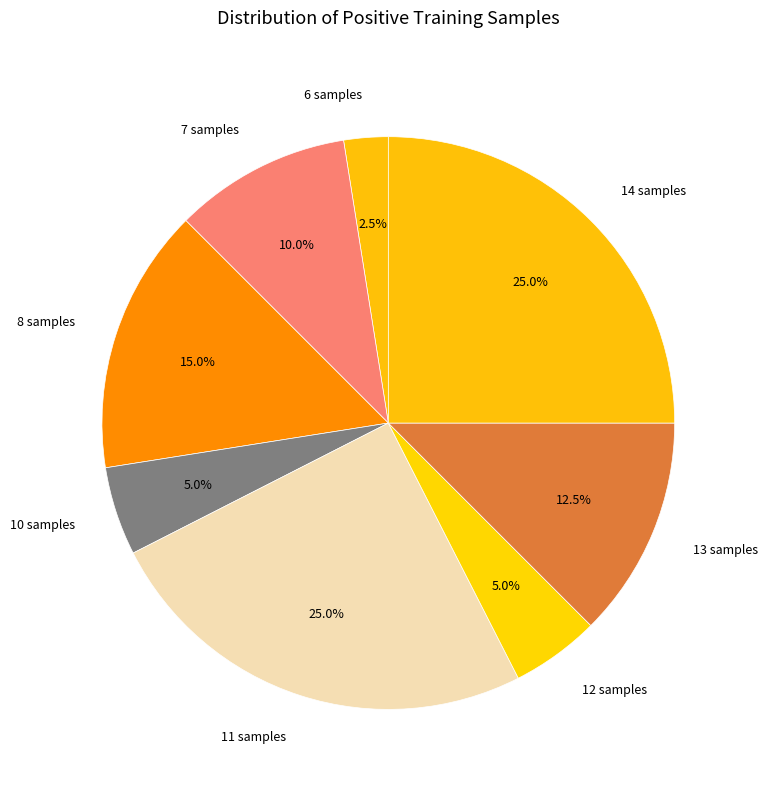

Does any single category account for the majority?

No